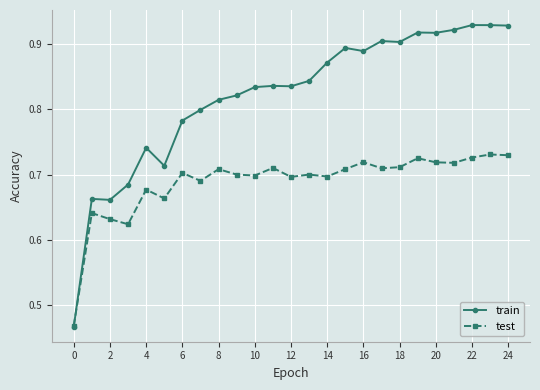

True or false: test has more than 0 interior local peaks.

True